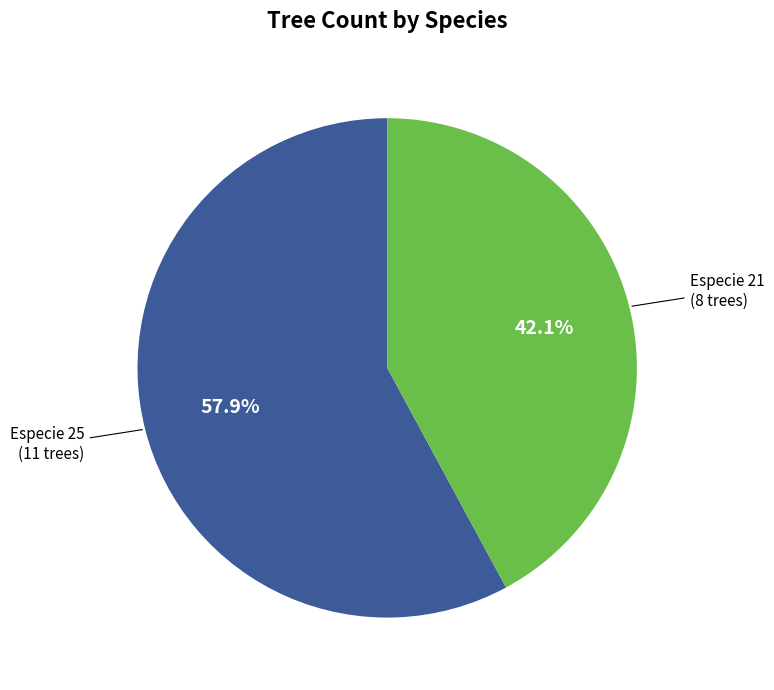

What is the ratio of the value at Especie 21 to the value at Especie 25?

0.7